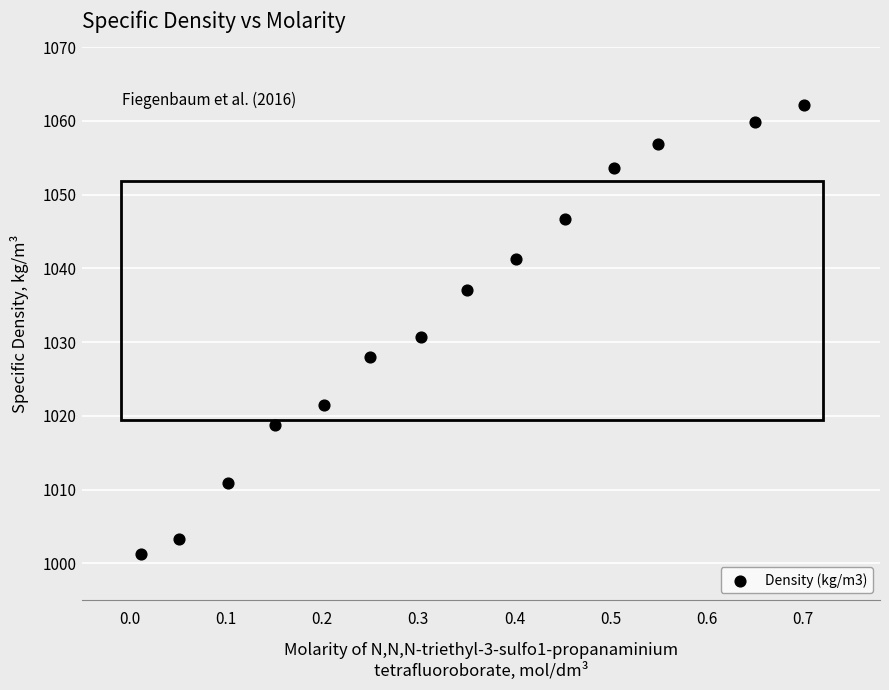

What is the range of Y values (max minus min)?

60.9